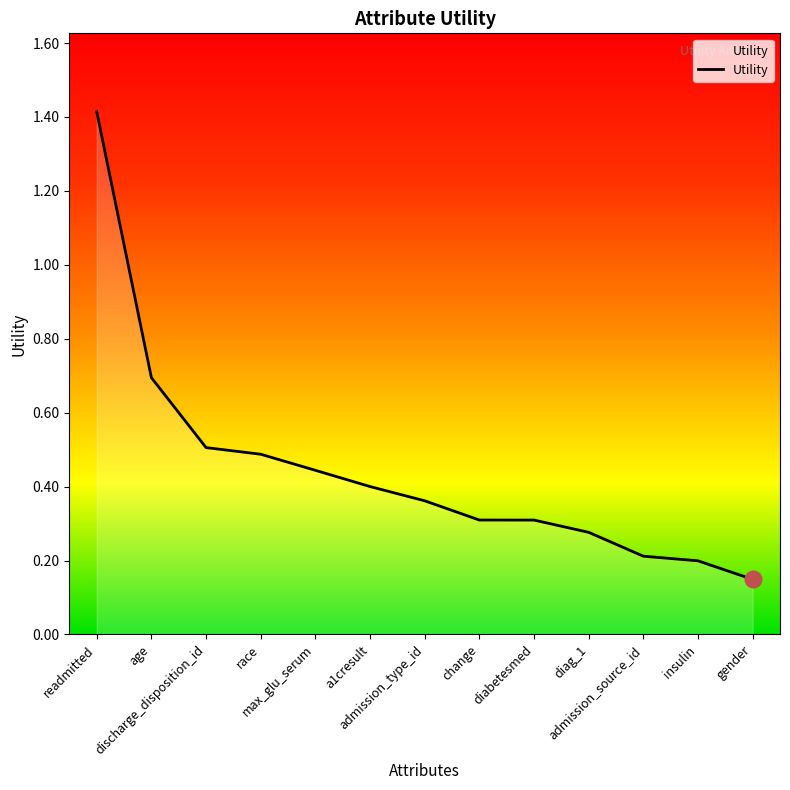

Does the chart have visible grid lines?

No